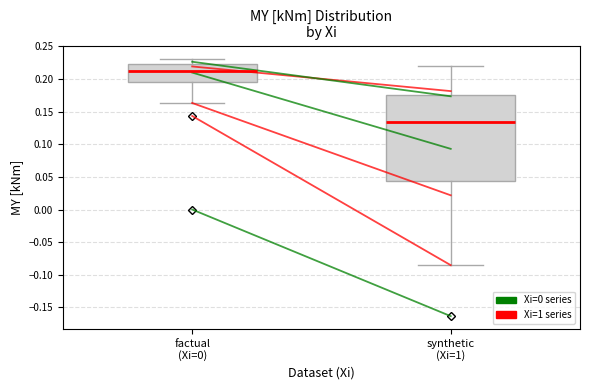

Reading left to right, read every box against the y-axis: the position of its median line, the range the box covers, and the ends of its whiskers. The values are not printed on the chart, so give them approximately, as read against the axis.

factual (Xi=0): median 0.210, box 0.195 to 0.225, whiskers 0.165 to 0.230
synthetic (Xi=1): median 0.135, box 0.045 to 0.175, whiskers -0.085 to 0.220